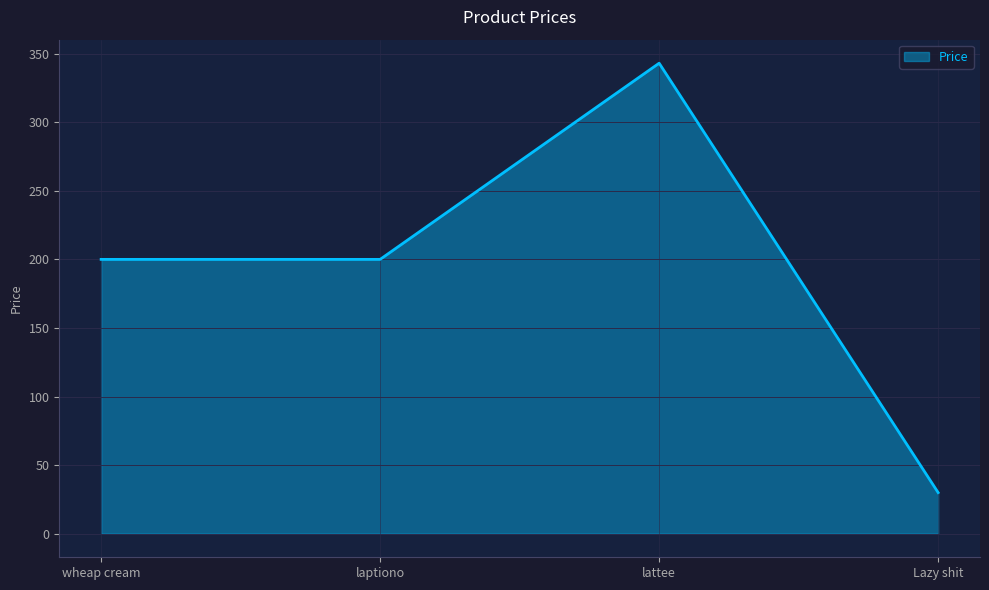

Approximately how many times larger is the value at laptiono compared to wheap cream?

1.0